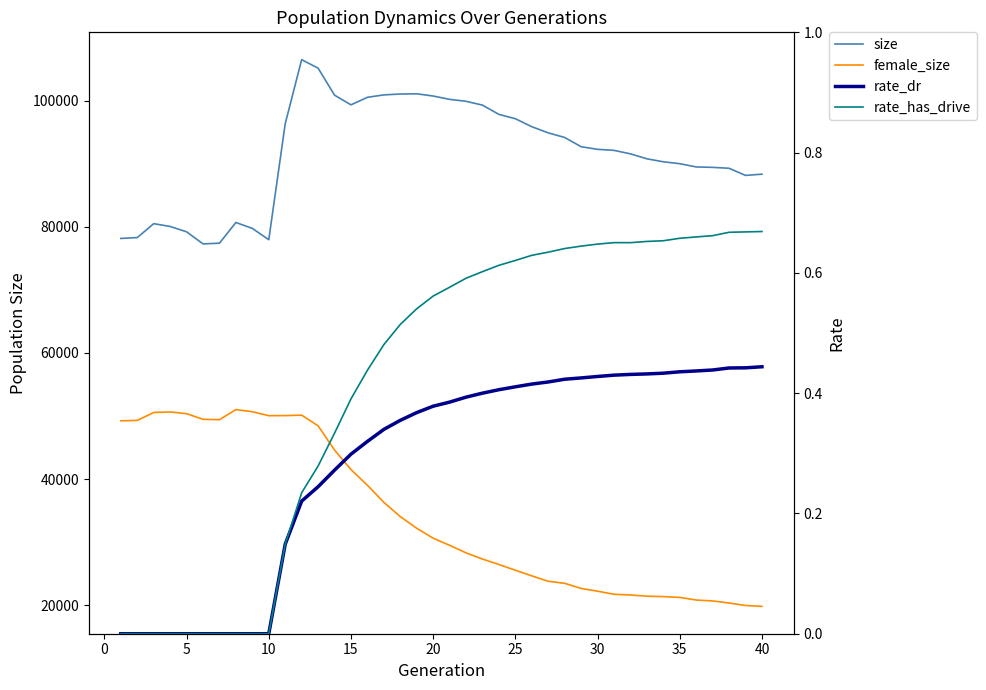

How many distinct data groups are displayed?

4